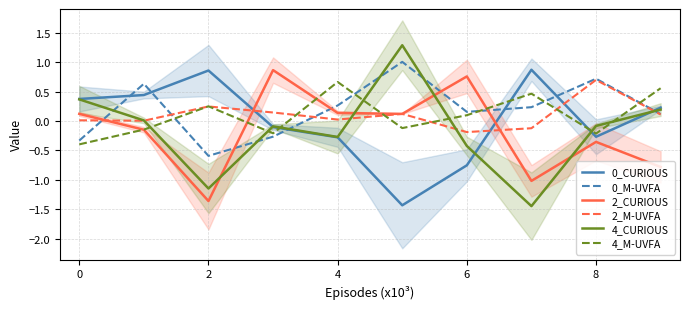

At 7, list the series in order from largest to smallest.

0_CURIOUS, 4_M-UVFA, 0_M-UVFA, 2_M-UVFA, 2_CURIOUS, 4_CURIOUS